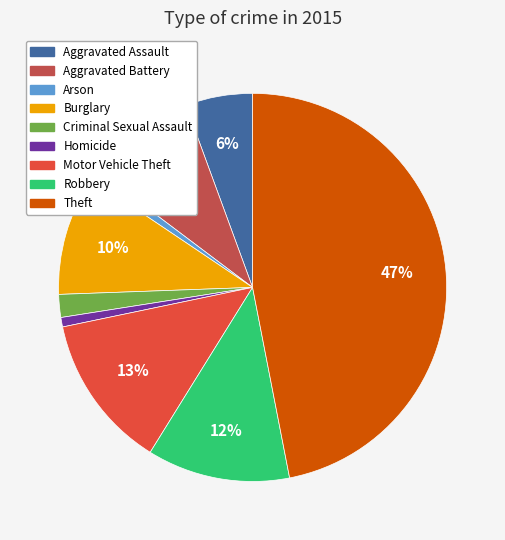

Is Burglary the majority of the pie?

No